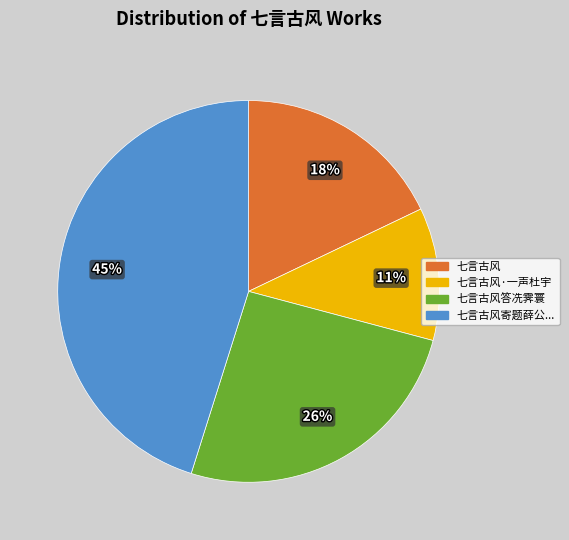

To the nearest percent, what is the average slice percentage?

25%